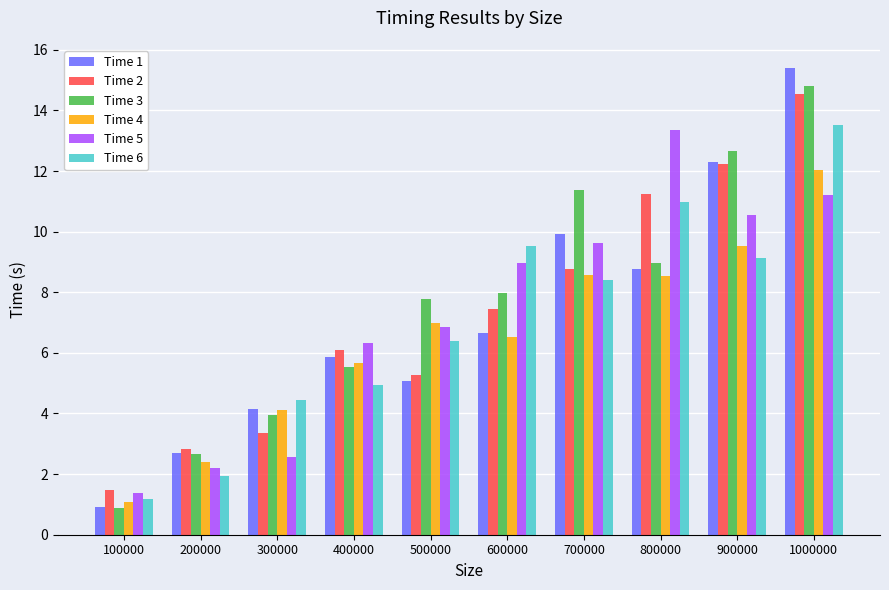

What is the difference between the highest and lowest values at 300000?

1.9